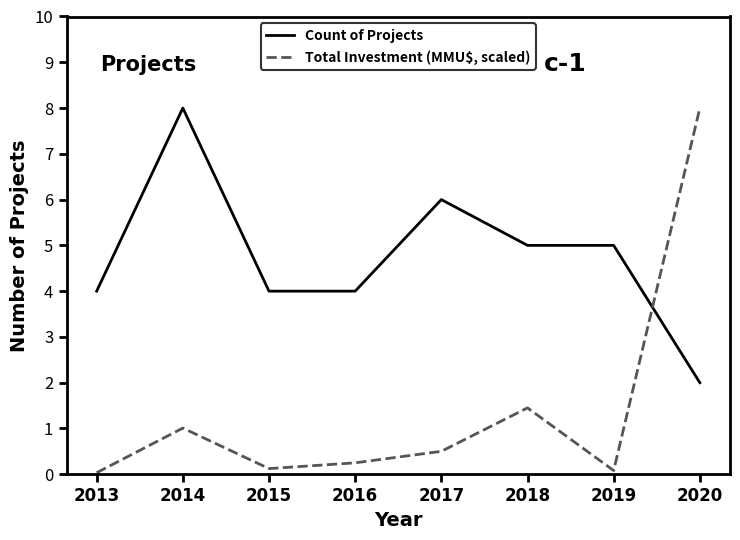

True or false: Total Investment (MMU$, scaled) has more than 0 points higher than both neighbors.

True